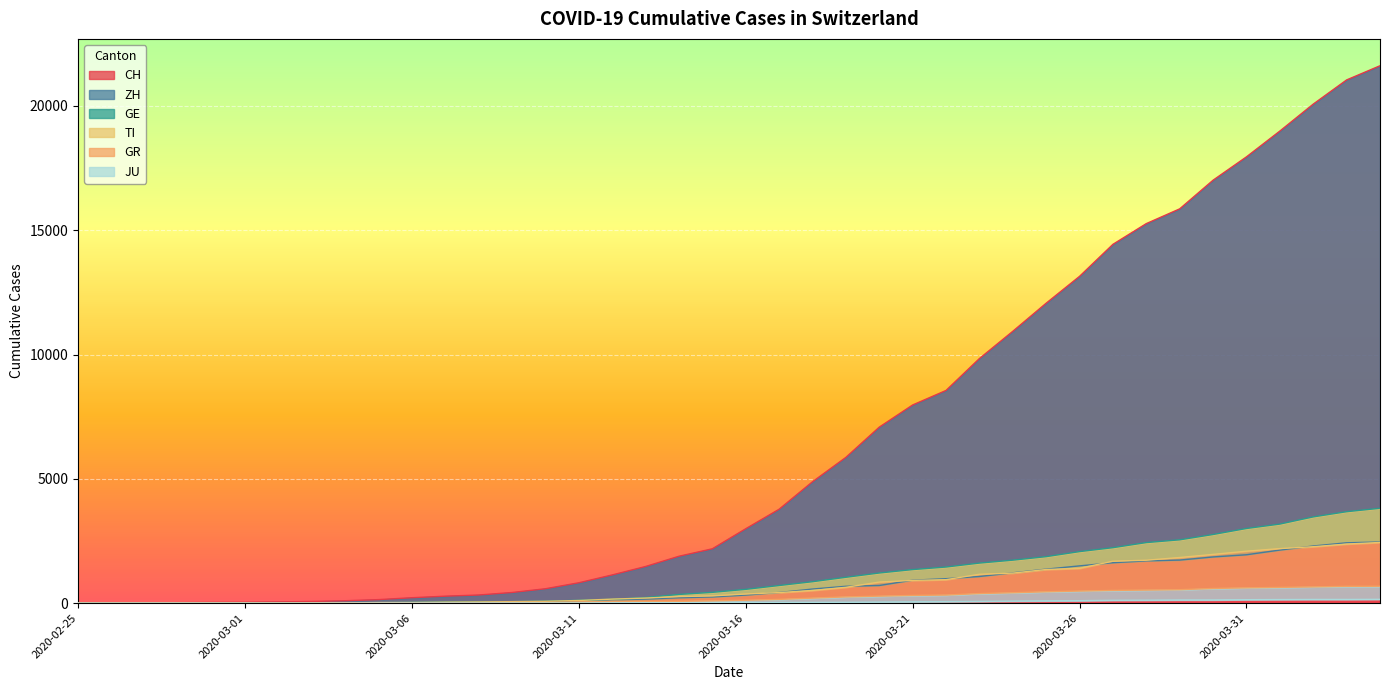

What is the label of the 17th point from the left?

2020-03-12